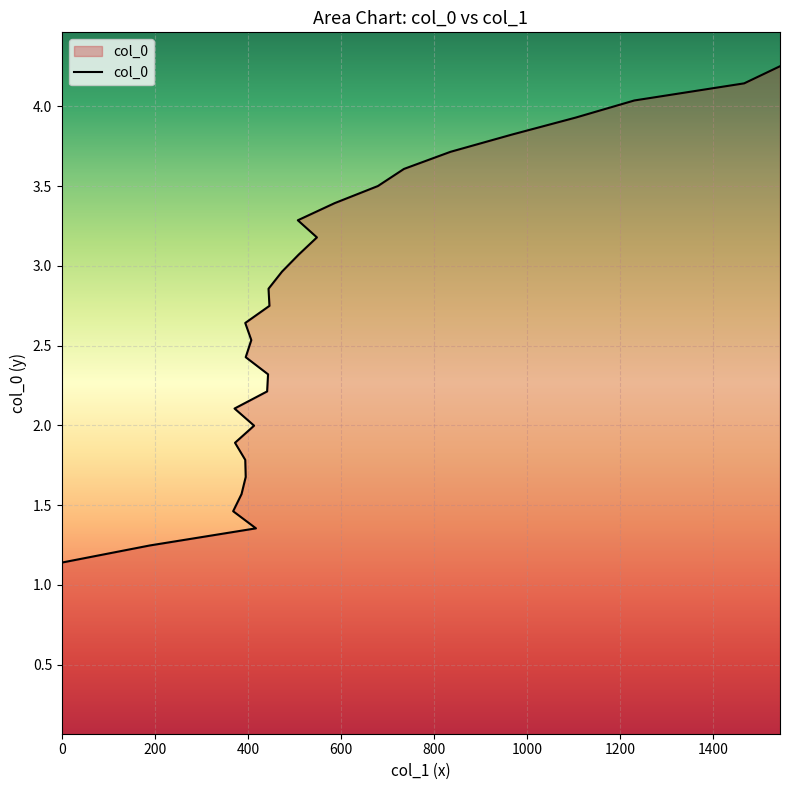

Is it true that the value at 735 is 3.6?

True